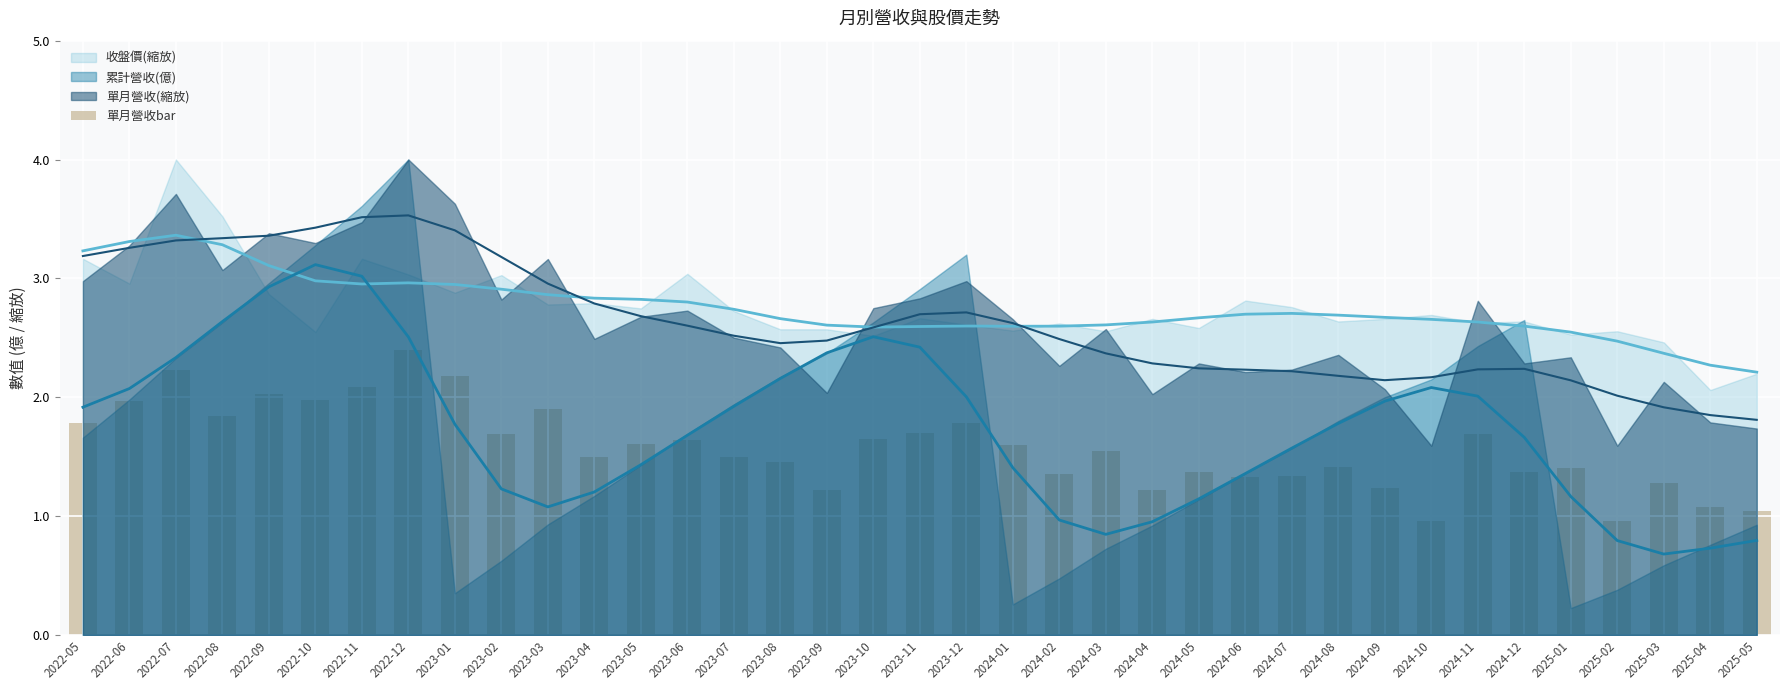

Which label corresponds to the largest value in the chart?

2022-12